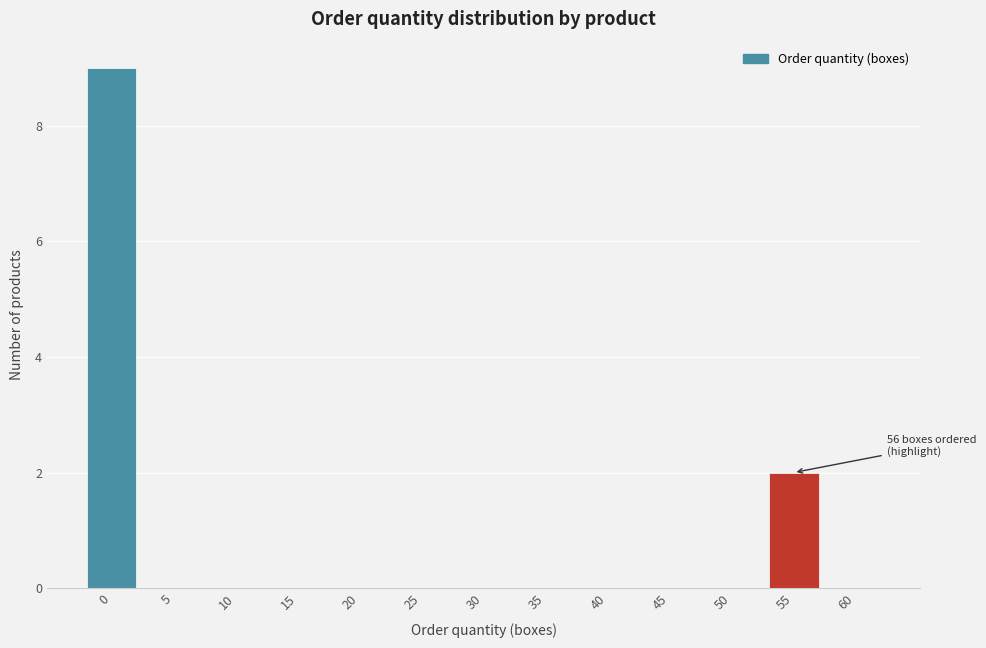

Reading right to left, extract all data points from this chart.

60=0	55=2	50=0	45=0	40=0	35=0	30=0	25=0	20=0	15=0	10=0	5=0	0=9